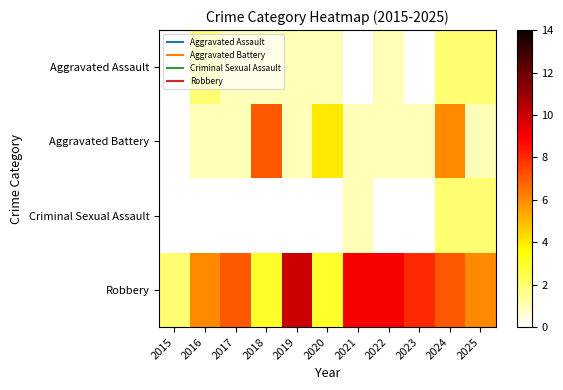

What is the total value across all series at 2019?

12